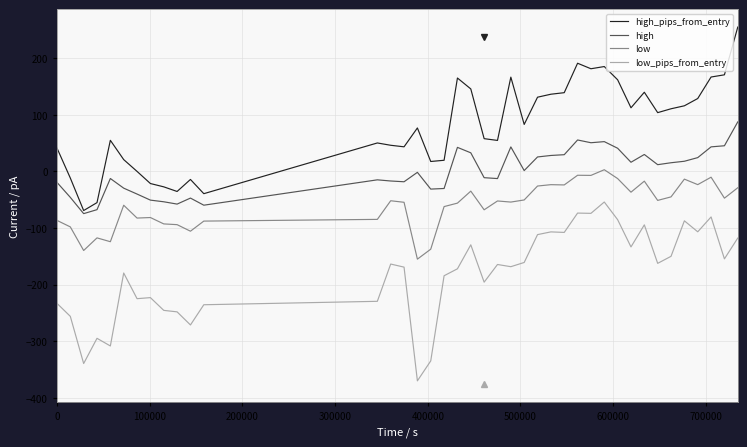

True or false: high and low_pips_from_entry intersect in this chart.

False